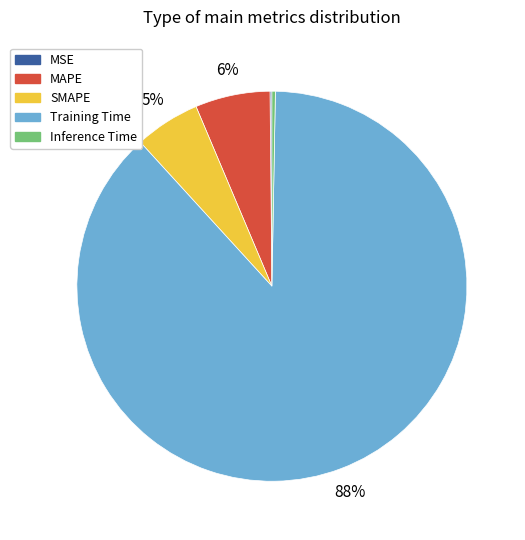

Is Training Time the majority of the pie?

Yes